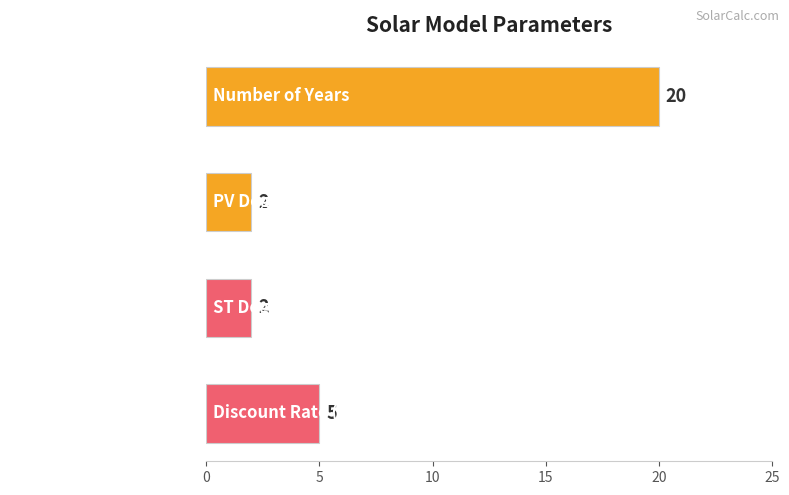

Reading top to bottom, list all the values displayed in this chart.

Number of Years=20	PV Degradation (%/year)=2	ST Degradation (%/year)=2	Discount Rate (%)=5